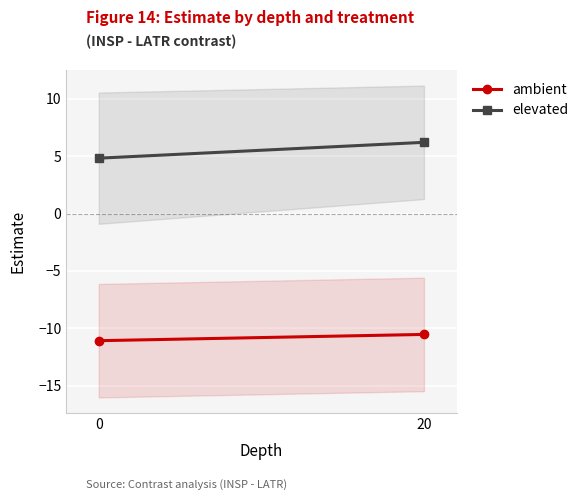

Reading left to right, transcribe all the data shown in this chart.

ambient: 0=-11.1	20=-10.5
elevated: 0=4.8	20=6.2